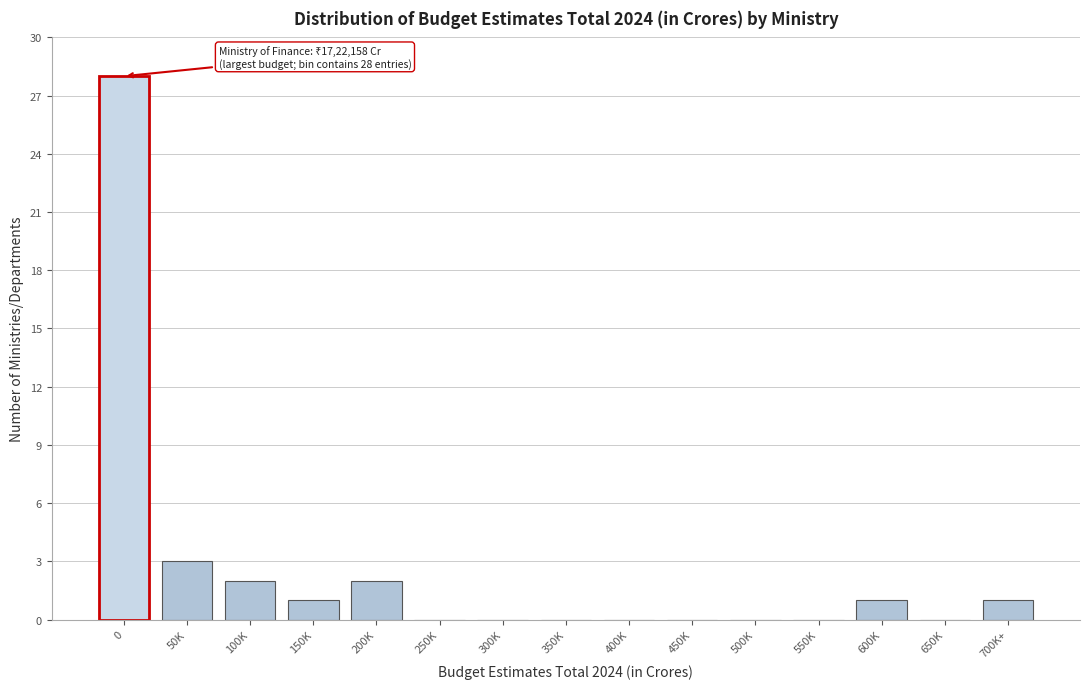

Reading left to right, list all the values displayed in this chart.

0=28	50K=3	100K=2	150K=1	200K=2	250K=0	300K=0	350K=0	400K=0	450K=0	500K=0	550K=0	600K=1	650K=0	700K+=1